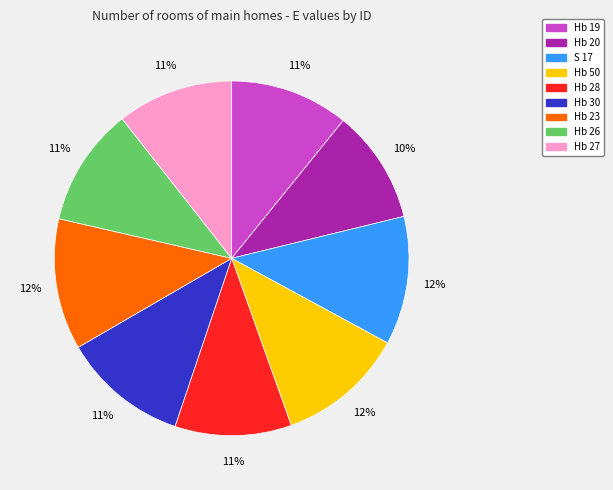

Approximately how many times larger is the value at Hb 26 compared to Hb 50?

0.9